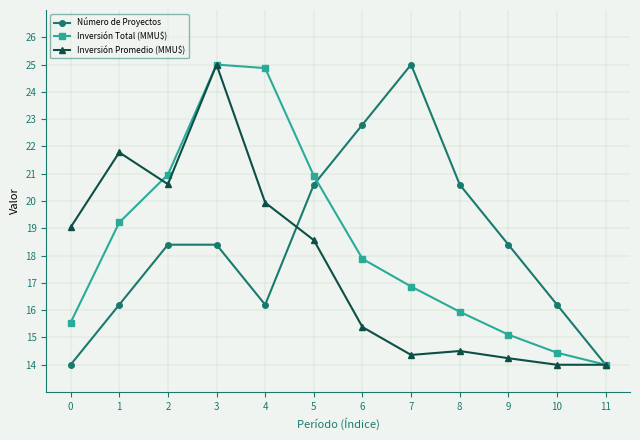

At which category is the sum across all series the highest?

3